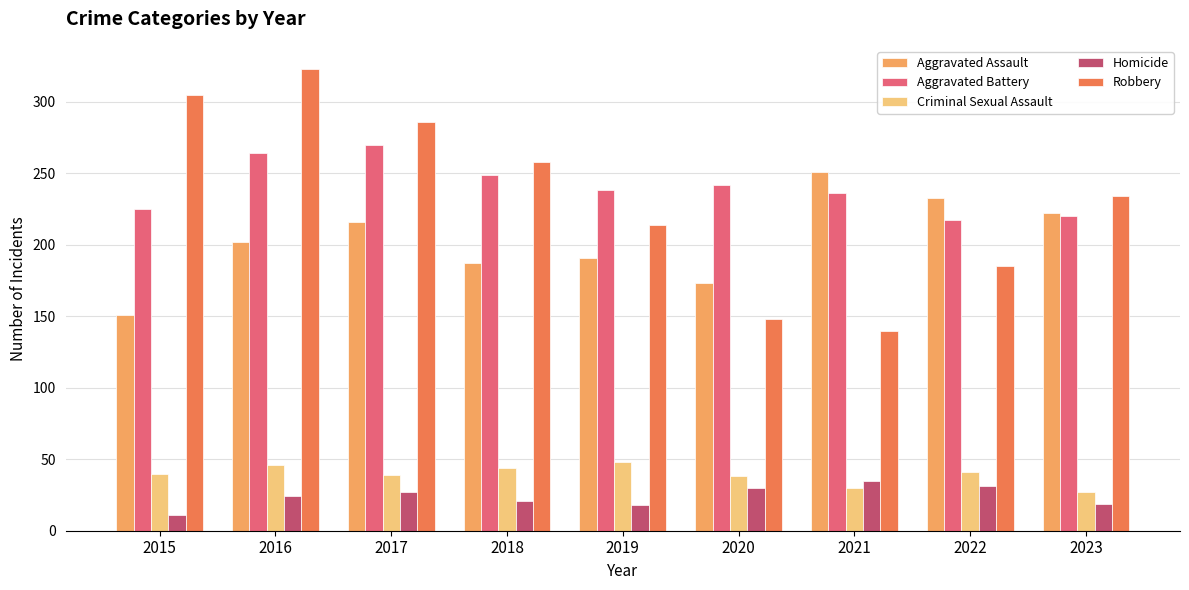

What is the difference between the second highest and minimum values in the Homicide series?

20